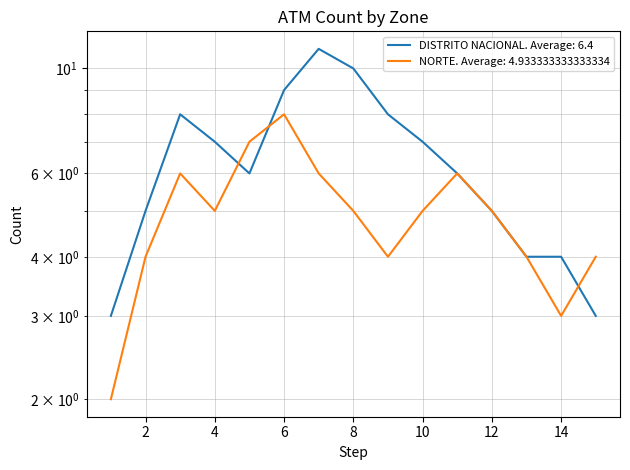

How many intersections are there between NORTE and DISTRITO NACIONAL?

3